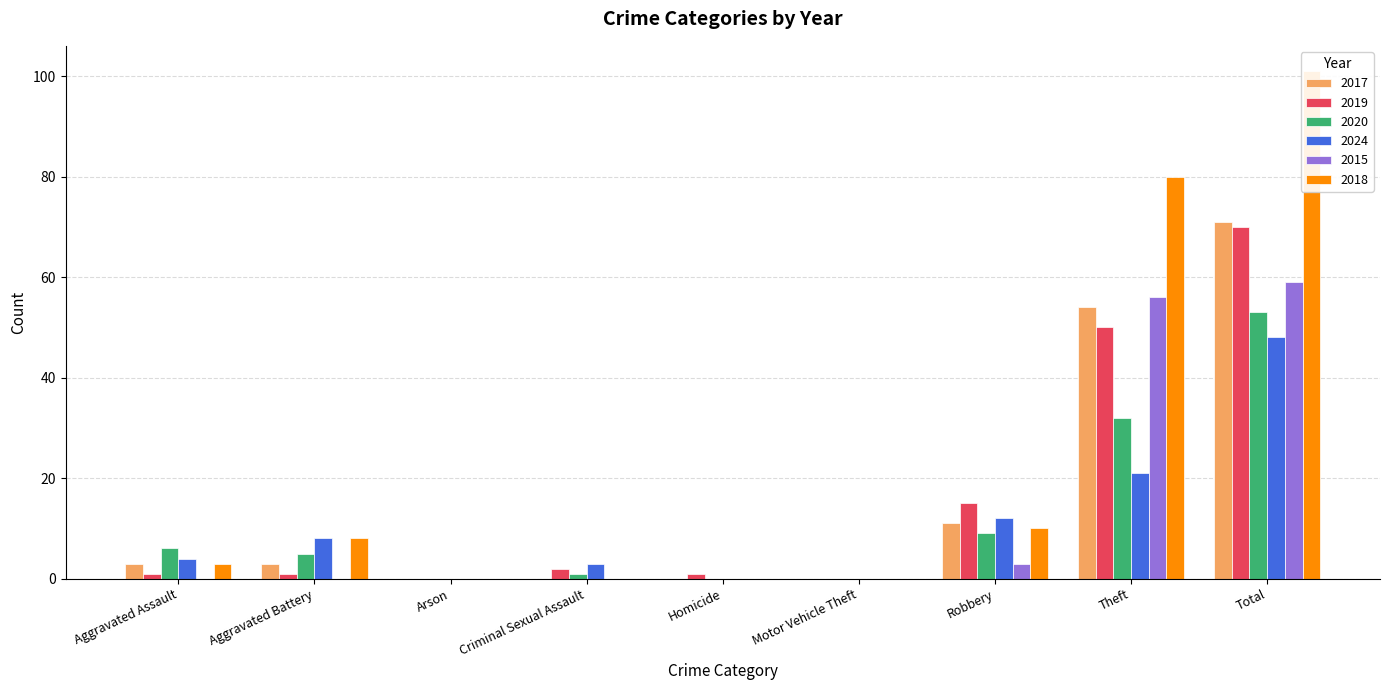

What is the difference between the 2024 values at Arson and Aggravated Battery?

8